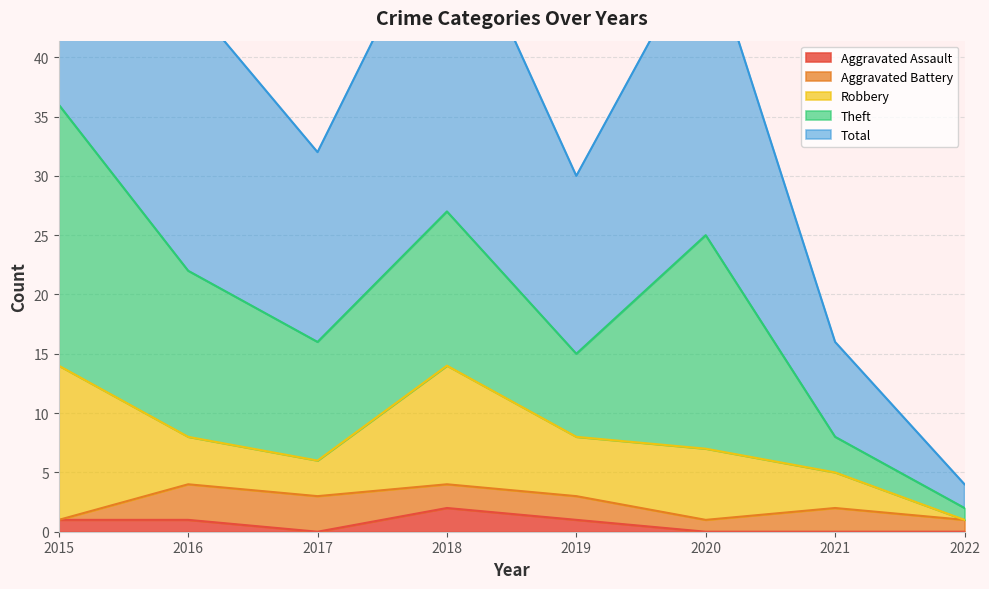

Rank the series at 2021 from lowest to highest value.

Aggravated Assault, Aggravated Battery, Robbery, Theft, Total